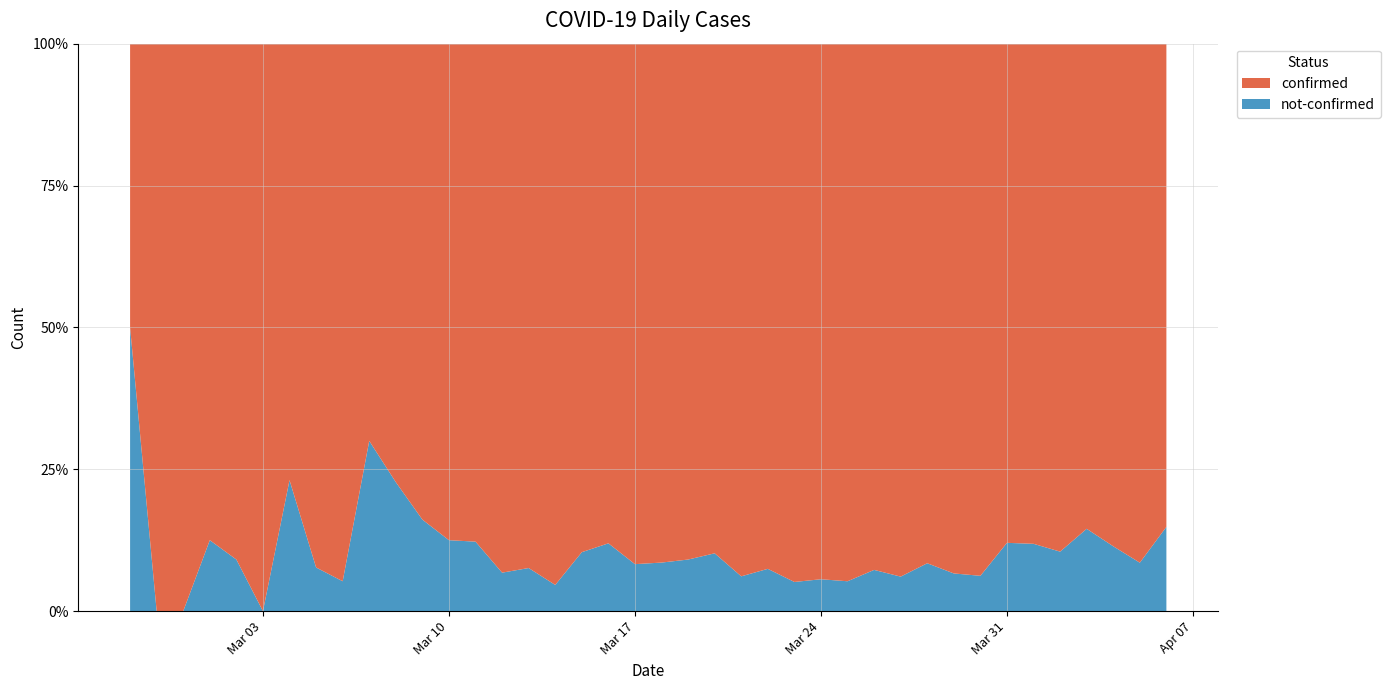

Reading left to right, extract all data points from this chart.

confirmed: 2020-02-27=2	2020-02-28=3	2020-02-29=1	2020-03-01=7	2020-03-02=10	2020-03-03=8	2020-03-04=10	2020-03-05=12	2020-03-06=18	2020-03-07=7	2020-03-08=17	2020-03-09=26	2020-03-10=28	2020-03-11=43	2020-03-12=55	2020-03-13=73	2020-03-14=62	2020-03-15=69	2020-03-16=140	2020-03-17=144	2020-03-18=171	2020-03-19=250	2020-03-20=238	2020-03-21=199	2020-03-22=236	2020-03-23=443	2020-03-24=420	2020-03-25=432	2020-03-26=434	2020-03-27=556	2020-03-28=293	2020-03-29=253	2020-03-30=437	2020-03-31=307	2020-04-01=312	2020-04-02=350	2020-04-03=330	2020-04-04=186	2020-04-05=225	2020-04-06=321
not-confirmed: 2020-02-27=2	2020-02-28=0	2020-02-29=0	2020-03-01=1	2020-03-02=1	2020-03-03=0	2020-03-04=3	2020-03-05=1	2020-03-06=1	2020-03-07=3	2020-03-08=5	2020-03-09=5	2020-03-10=4	2020-03-11=6	2020-03-12=4	2020-03-13=6	2020-03-14=3	2020-03-15=8	2020-03-16=19	2020-03-17=13	2020-03-18=16	2020-03-19=25	2020-03-20=27	2020-03-21=13	2020-03-22=19	2020-03-23=24	2020-03-24=25	2020-03-25=24	2020-03-26=34	2020-03-27=36	2020-03-28=27	2020-03-29=18	2020-03-30=29	2020-03-31=42	2020-04-01=42	2020-04-02=41	2020-04-03=56	2020-04-04=24	2020-04-05=21	2020-04-06=56